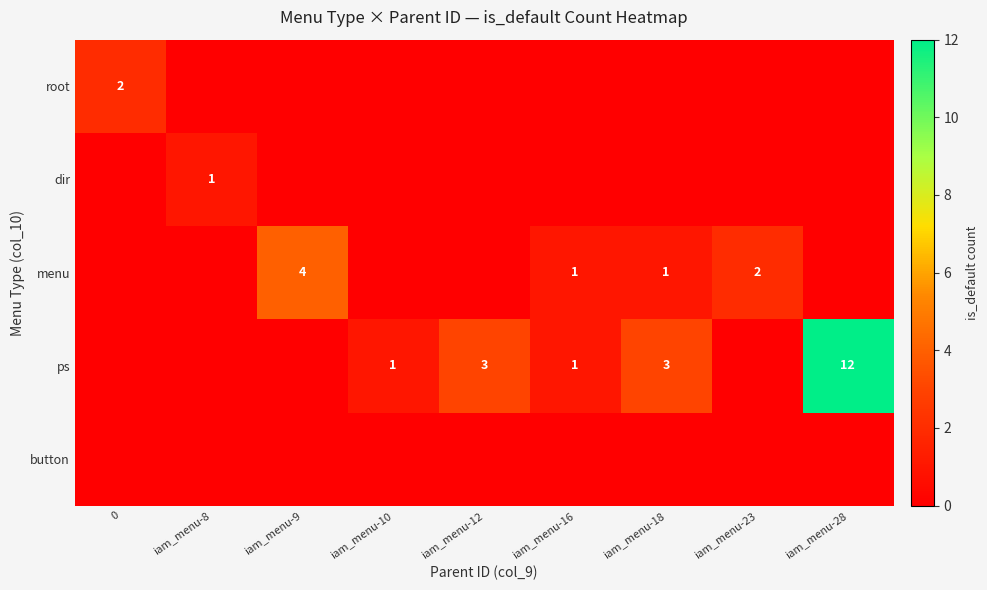

True or false: menu has a value of 1 at iam_menu-23.

False